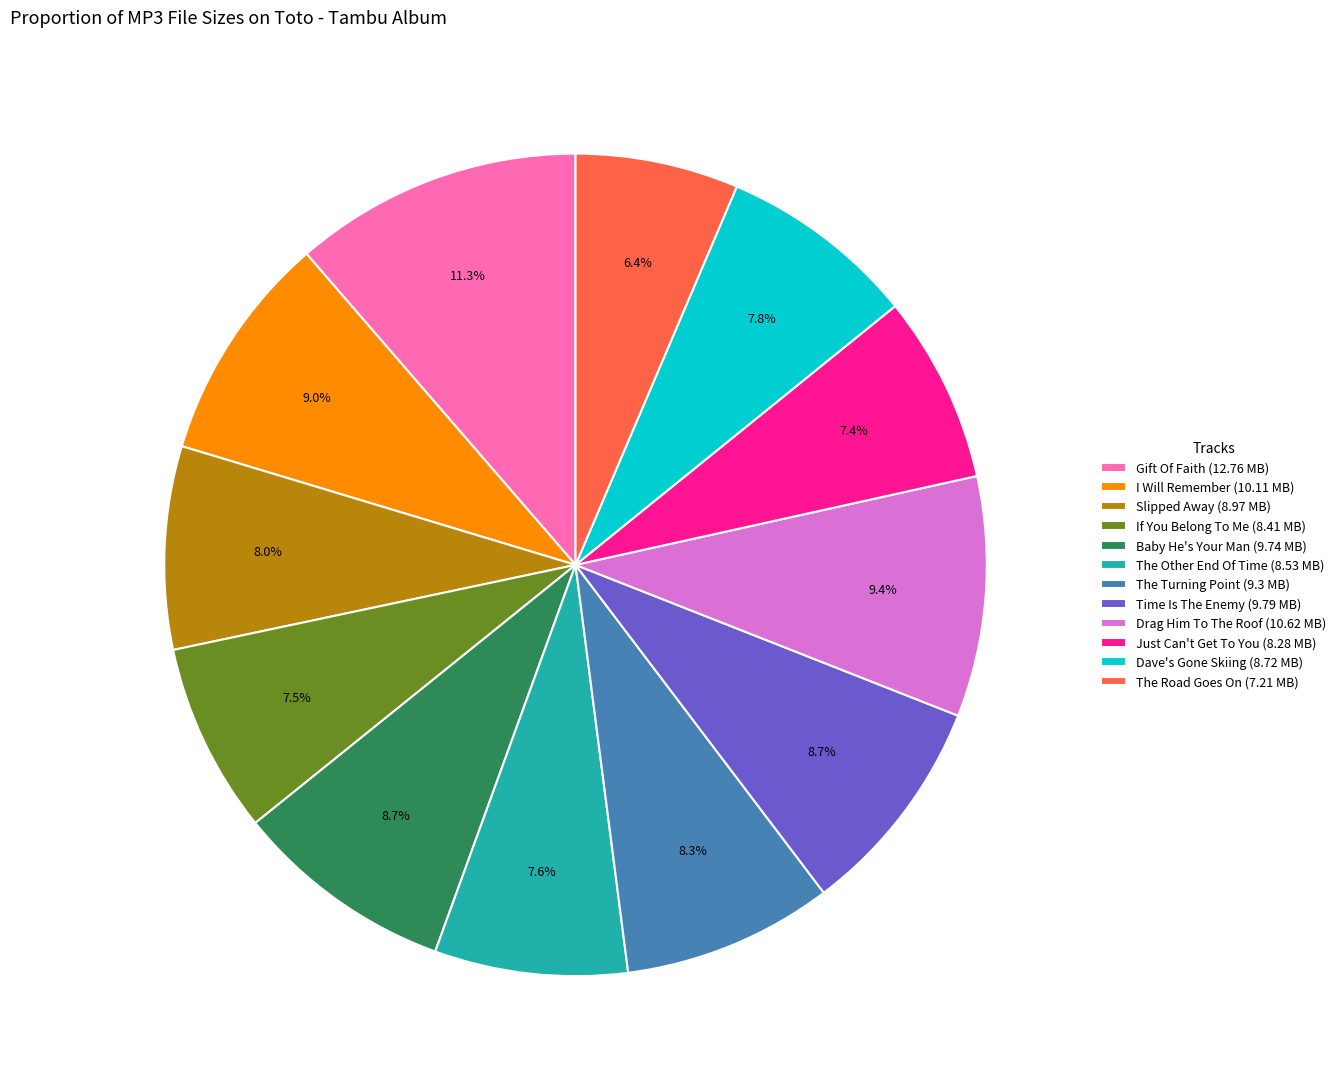

Do The Other End Of Time (8.53 MB) and Gift Of Faith (12.76 MB) together represent more than half of the pie?

No